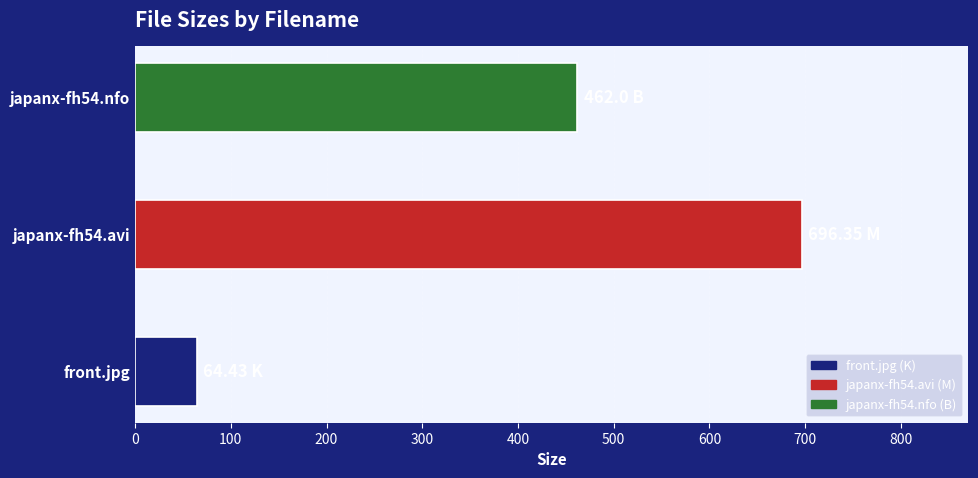

List the labels in order of value, largest first.

japanx-fh54.avi, japanx-fh54.nfo, front.jpg